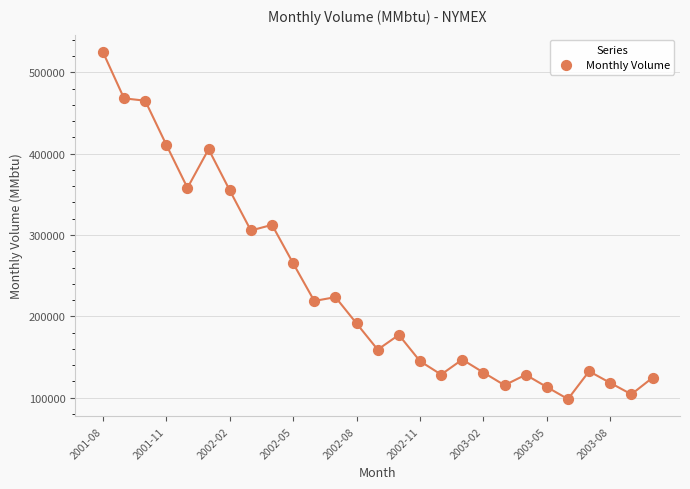

What is the range of Y values (max minus min)?

426528.1